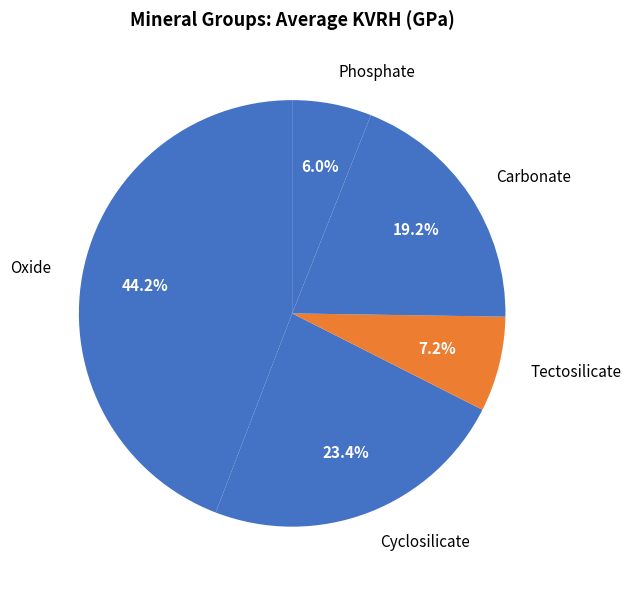

Which has a higher value, Cyclosilicate or Oxide?

Oxide